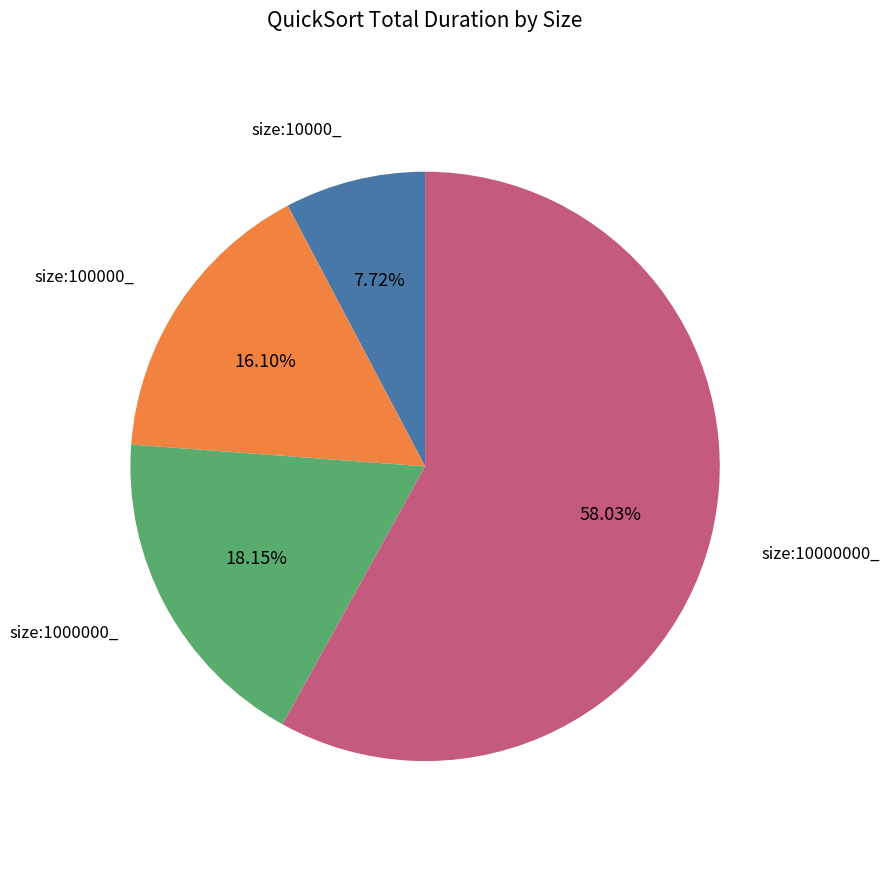

How many slices are in this pie chart?

4